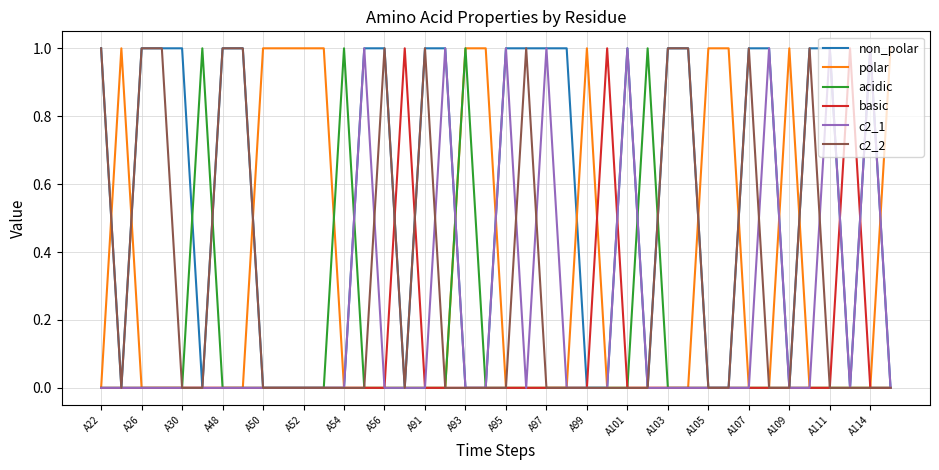

Which series has the largest total across all categories?

non_polar